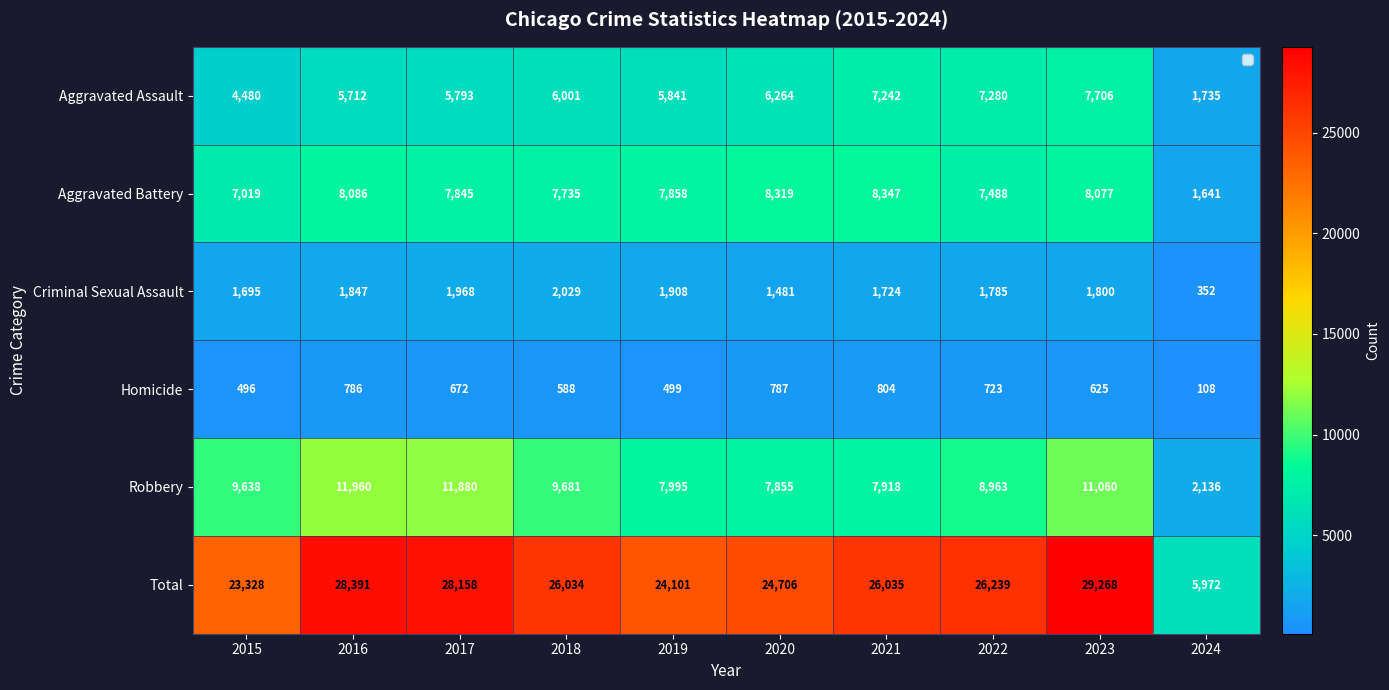

Which series changed the most between 2019 and 2024?

Total